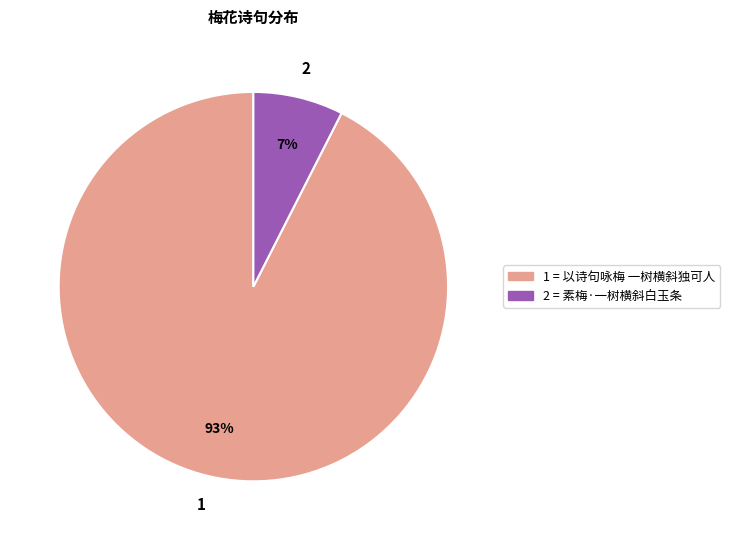

Does any single category account for the majority?

Yes